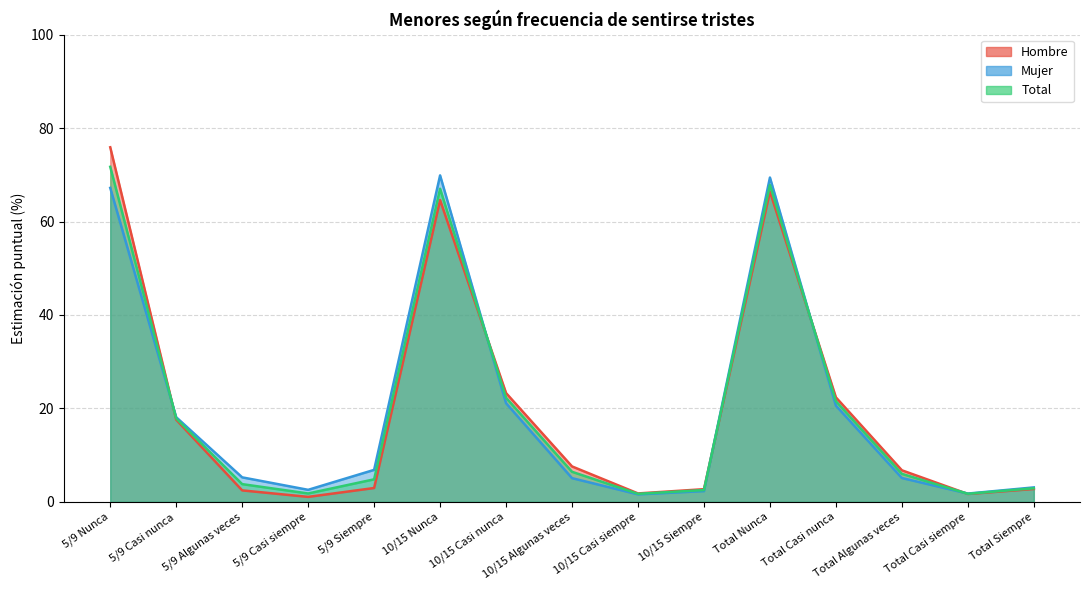

At which label does Total first exceed 6?

5/9 Nunca